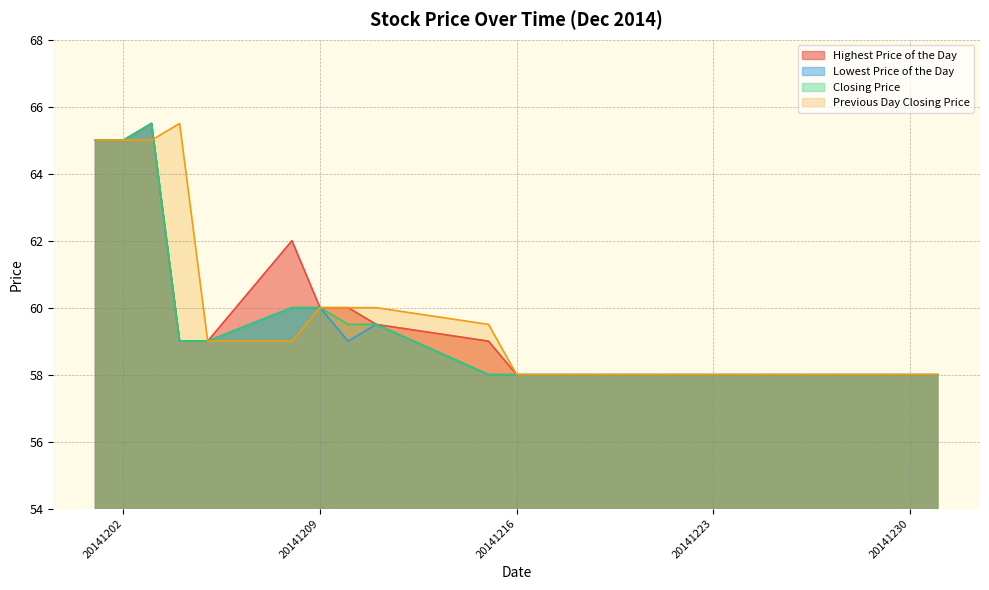

True or false: Highest Price of the Day and Closing Price intersect in this chart.

False